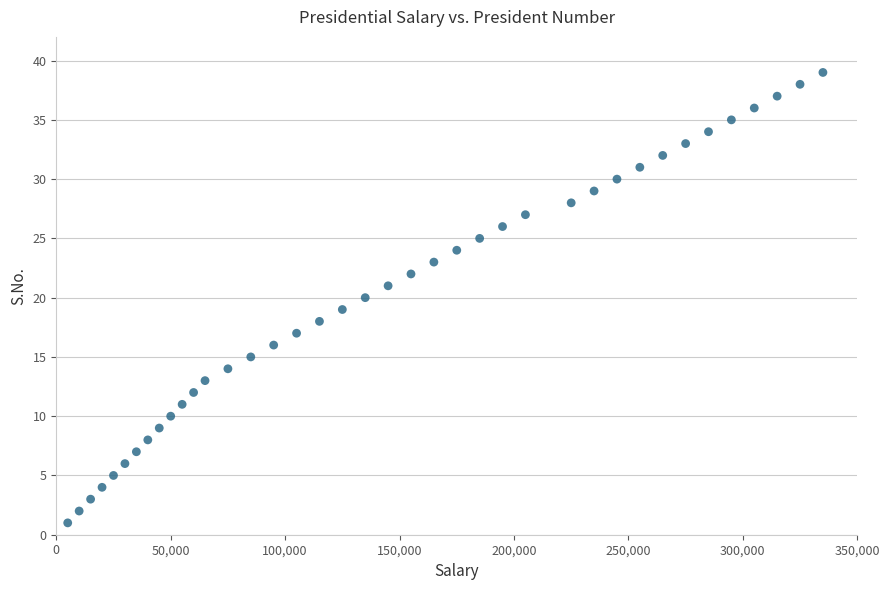

What is the range of X values (max minus min)?

330000